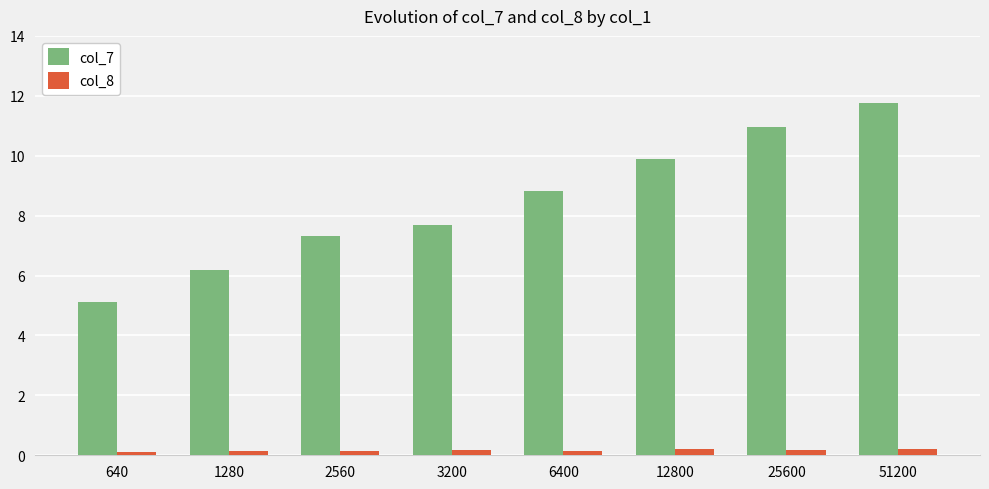

Which series has the largest total across all categories?

col_7